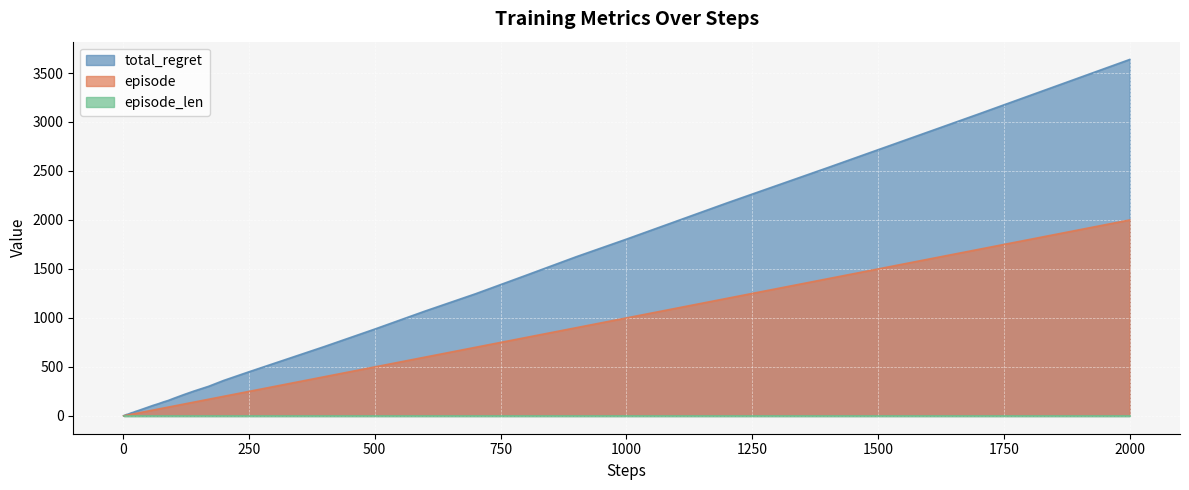

Which series has the largest total across all categories?

total_regret